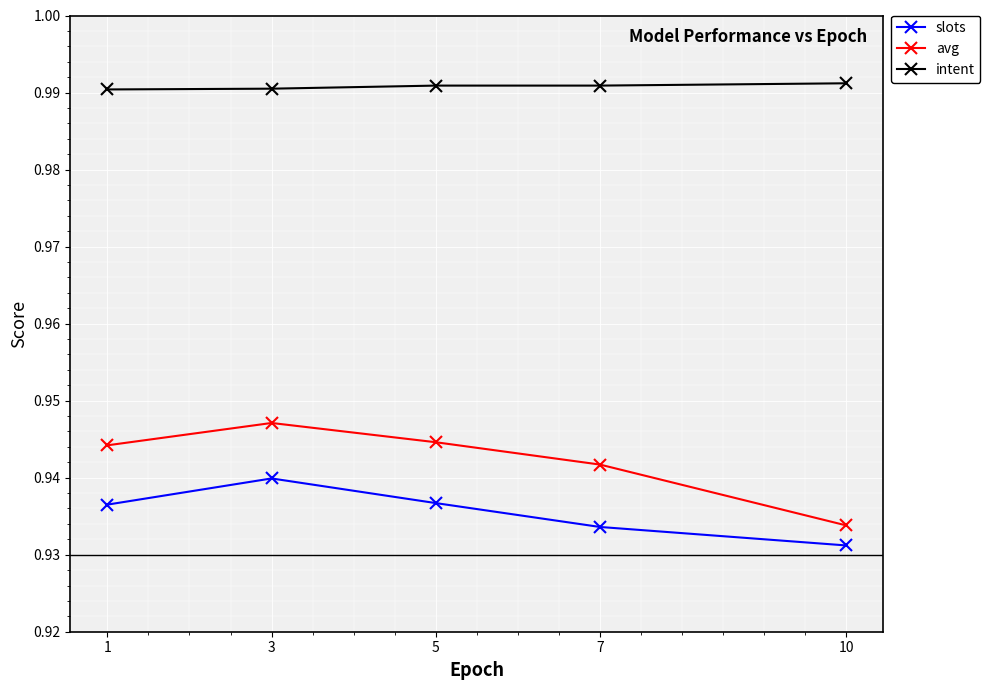

The slots series shows 0.2 at 1. True or false?

False